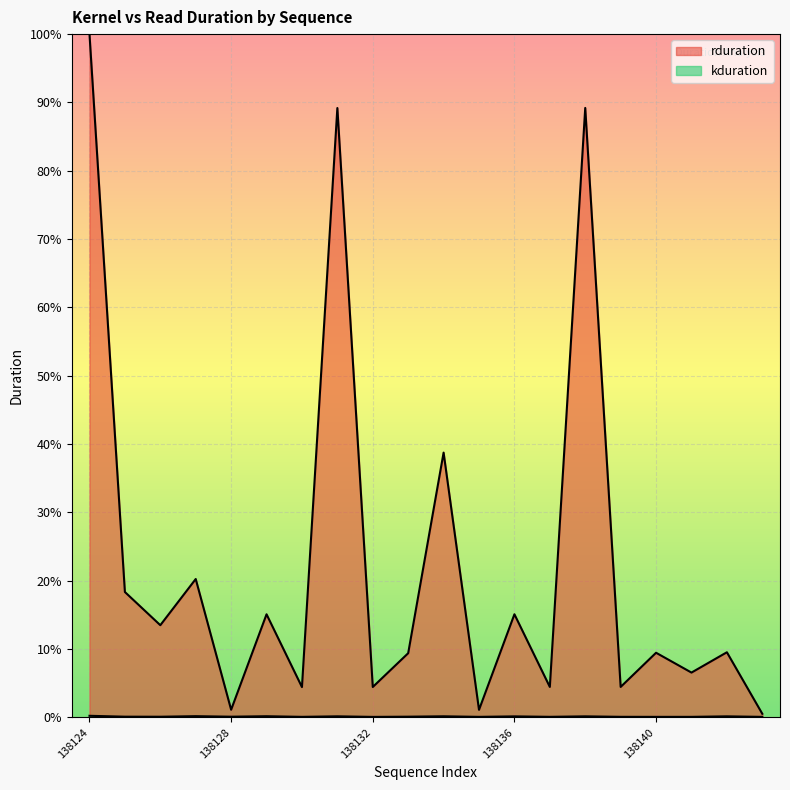

The kduration series shows 0.1 at 138132. True or false?

True